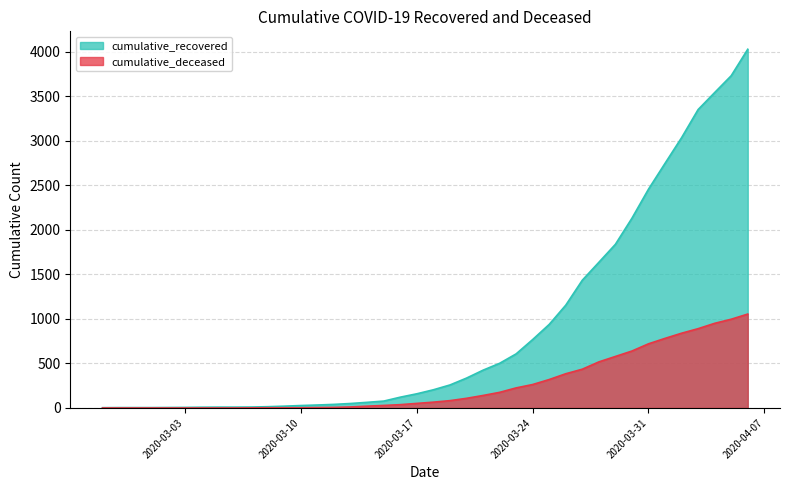

What are all the series names shown in the legend?

cumulative_recovered, cumulative_deceased